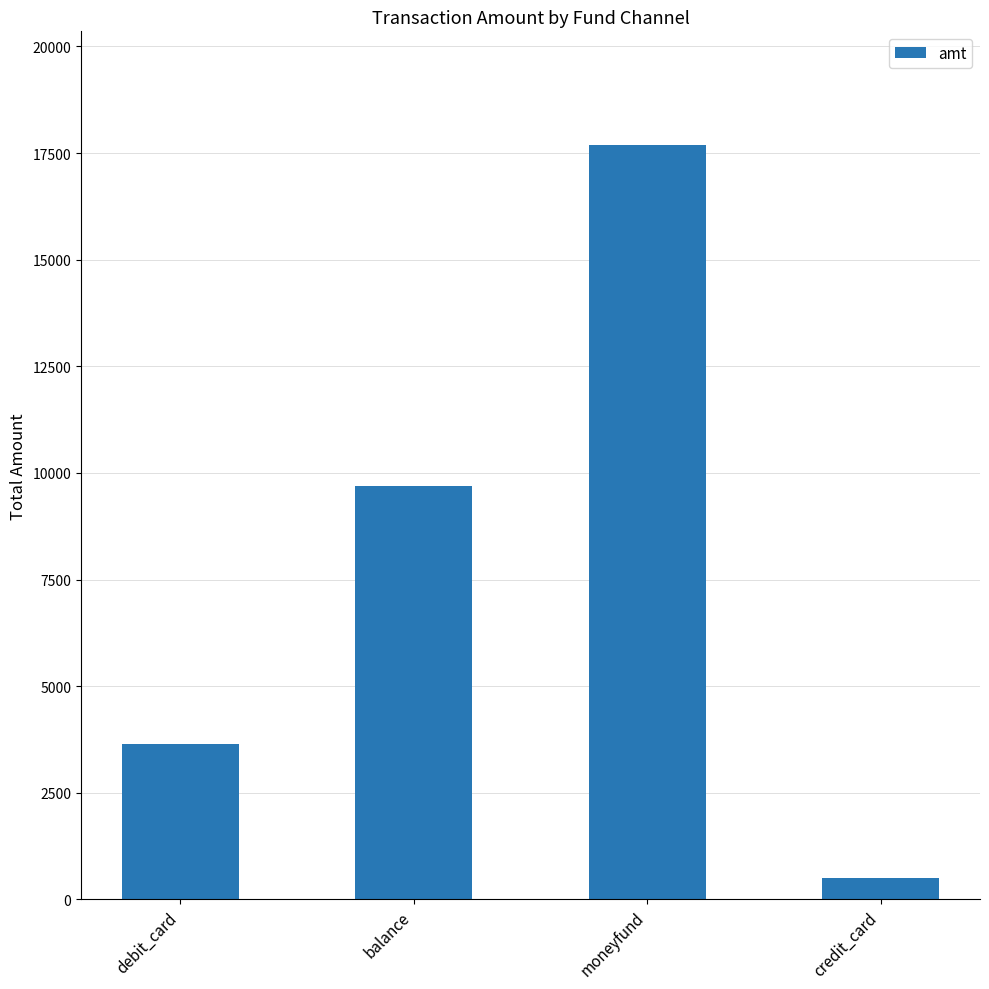

Reading left to right, transcribe all the data shown in this chart.

3648	9690	17700	500